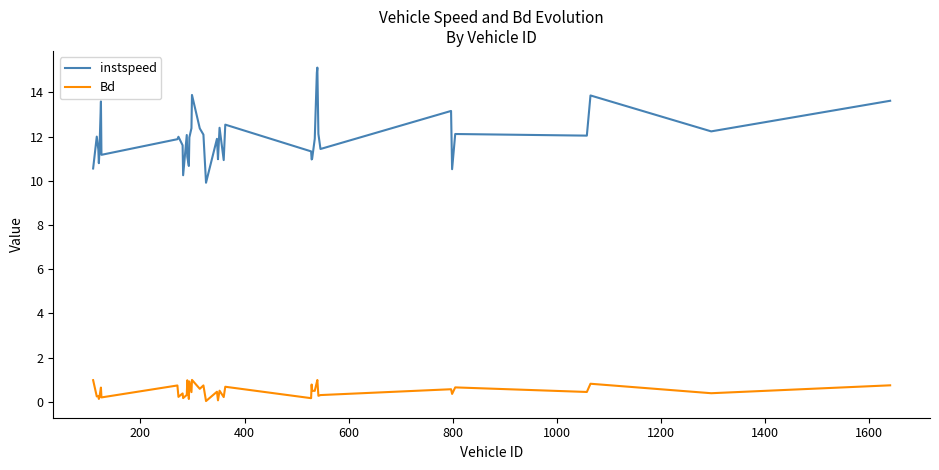

List the series in order of their peak value, lowest first.

Bd, instspeed